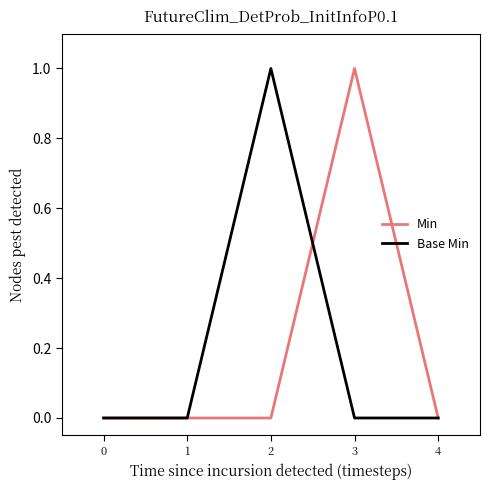

The Min series shows 0 at 1. True or false?

True